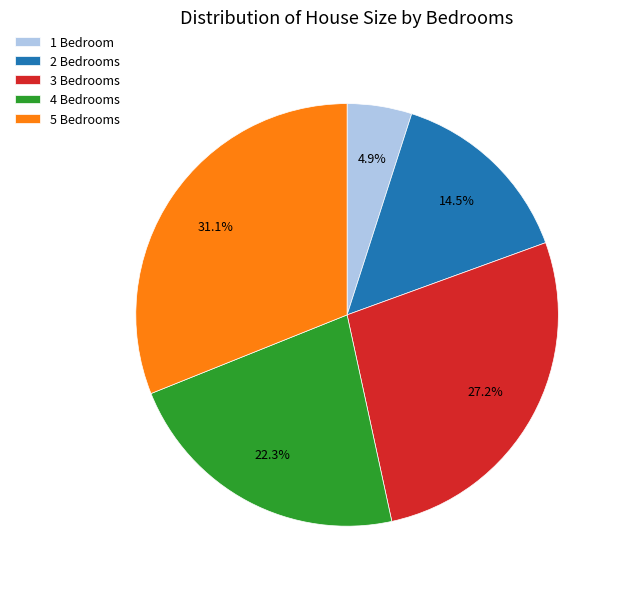

What is the smallest slice in the pie chart?

1 Bedroom